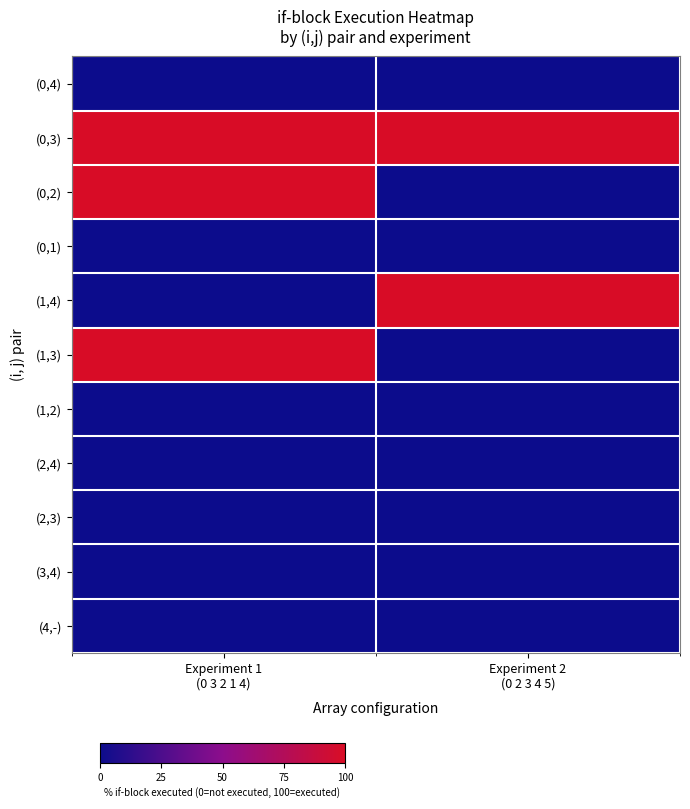

List the series in order of their peak value, lowest first.

(0,4), (0,1), (1,2), (2,4), (2,3), (3,4), (4,-), (0,3), (0,2), (1,4), (1,3)